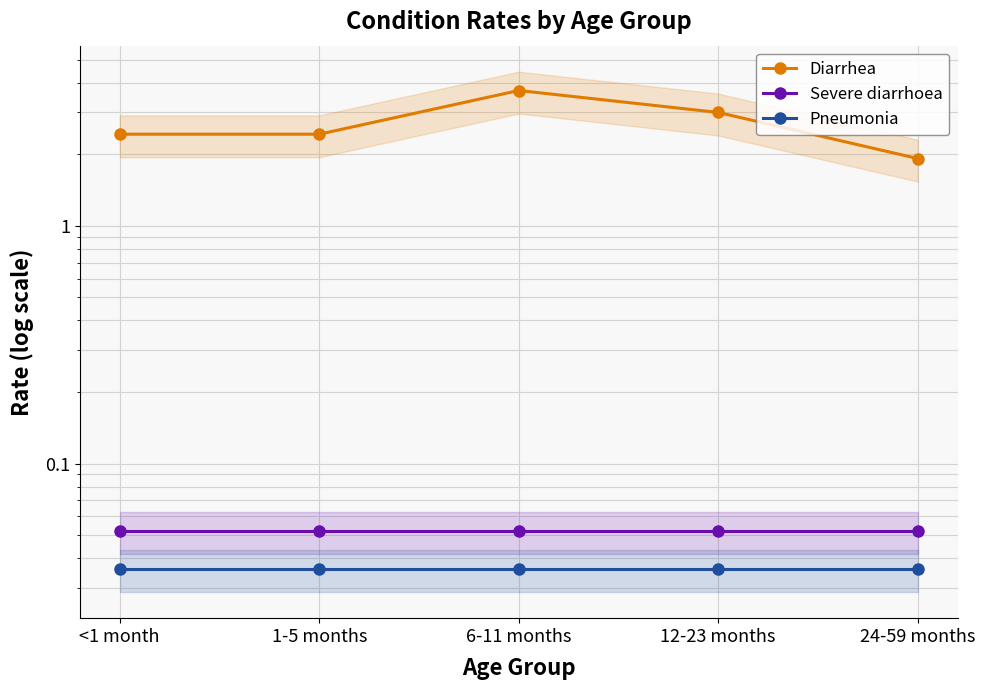

Reading left to right, list all the values displayed in this chart.

Diarrhea: <1 month=2.4	1-5 months=2.4	6-11 months=3.7	12-23 months=3.0	24-59 months=1.9
Severe diarrhoea: <1 month=0.1	1-5 months=0.1	6-11 months=0.1	12-23 months=0.1	24-59 months=0.1
Pneumonia: <1 month=0.0	1-5 months=0.0	6-11 months=0.0	12-23 months=0.0	24-59 months=0.0